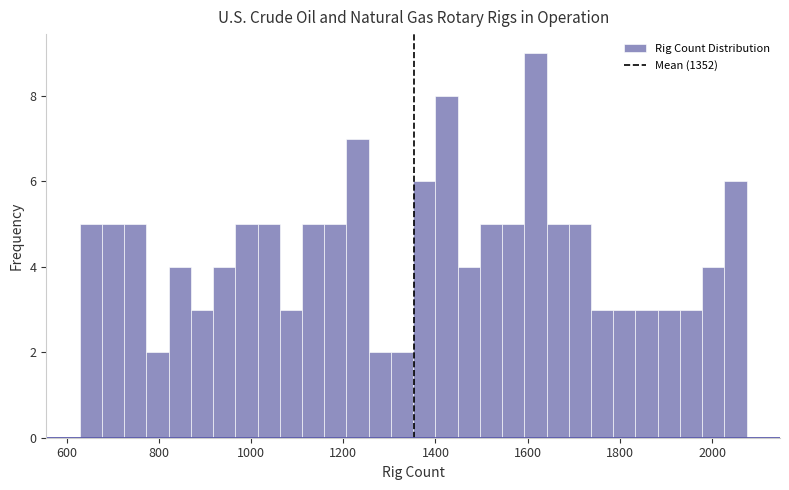

Around what value on the x-axis is the tallest bar? Give the approximate position of its centre, as read against the axis.

1620